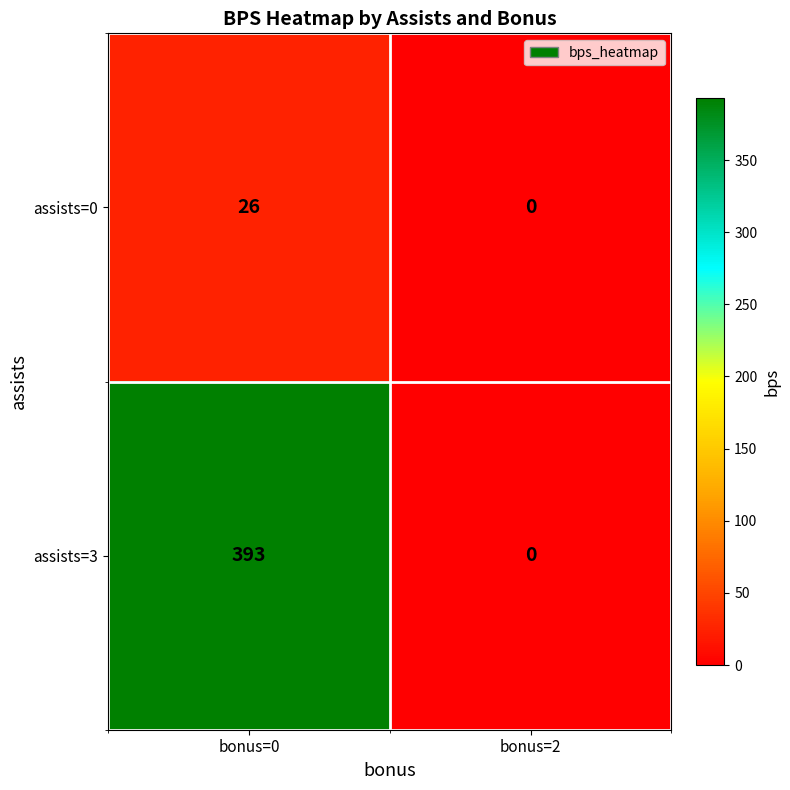

True or false: assists=3 has a value of 393 at bonus=0.

True